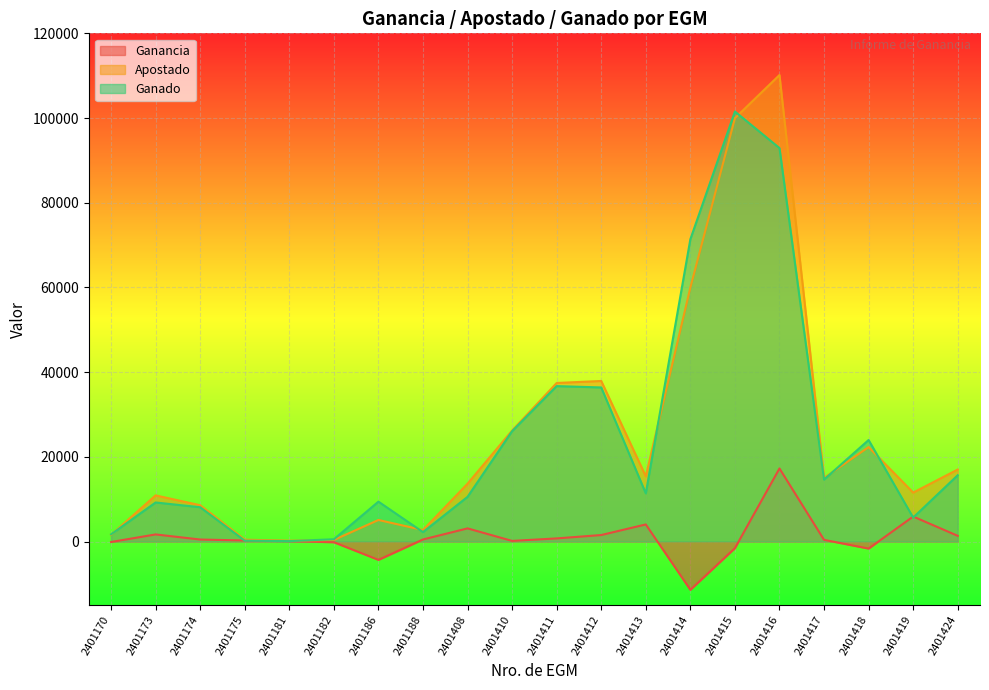

Where is Ganancia nearest to the value 2923?

2401408